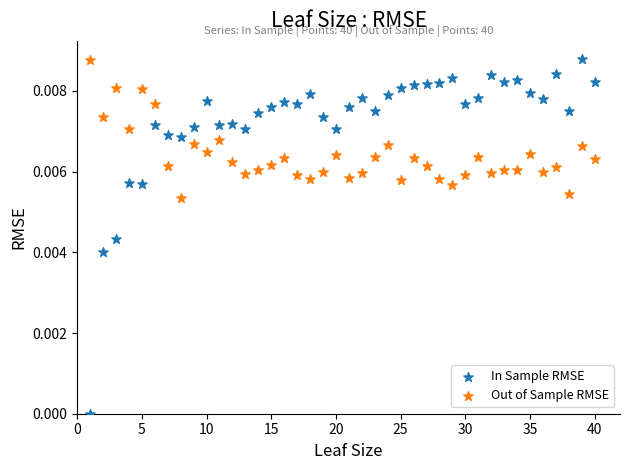

Which series has the widest spread of Y values?

In Sample RMSE